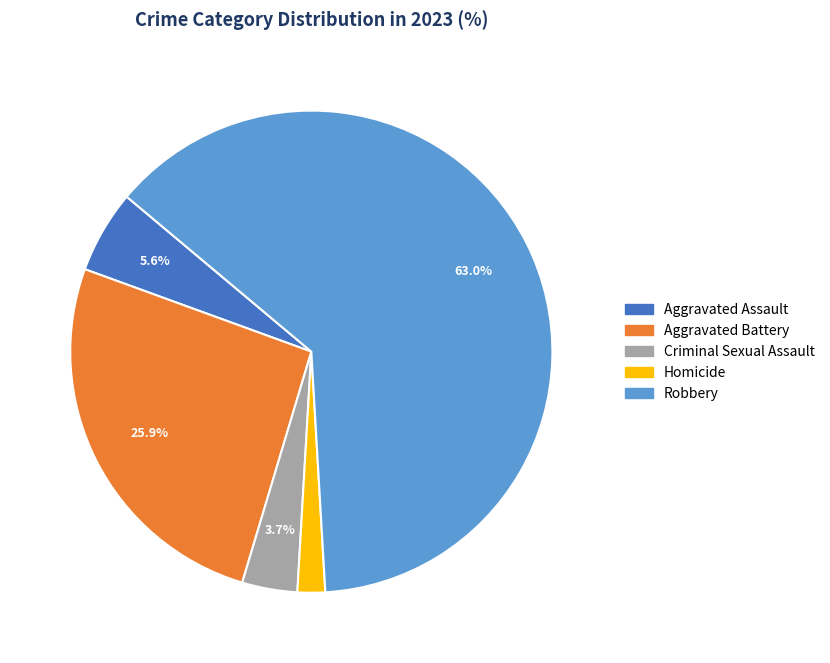

True or false: Homicide accounts for 2% of the total.

True